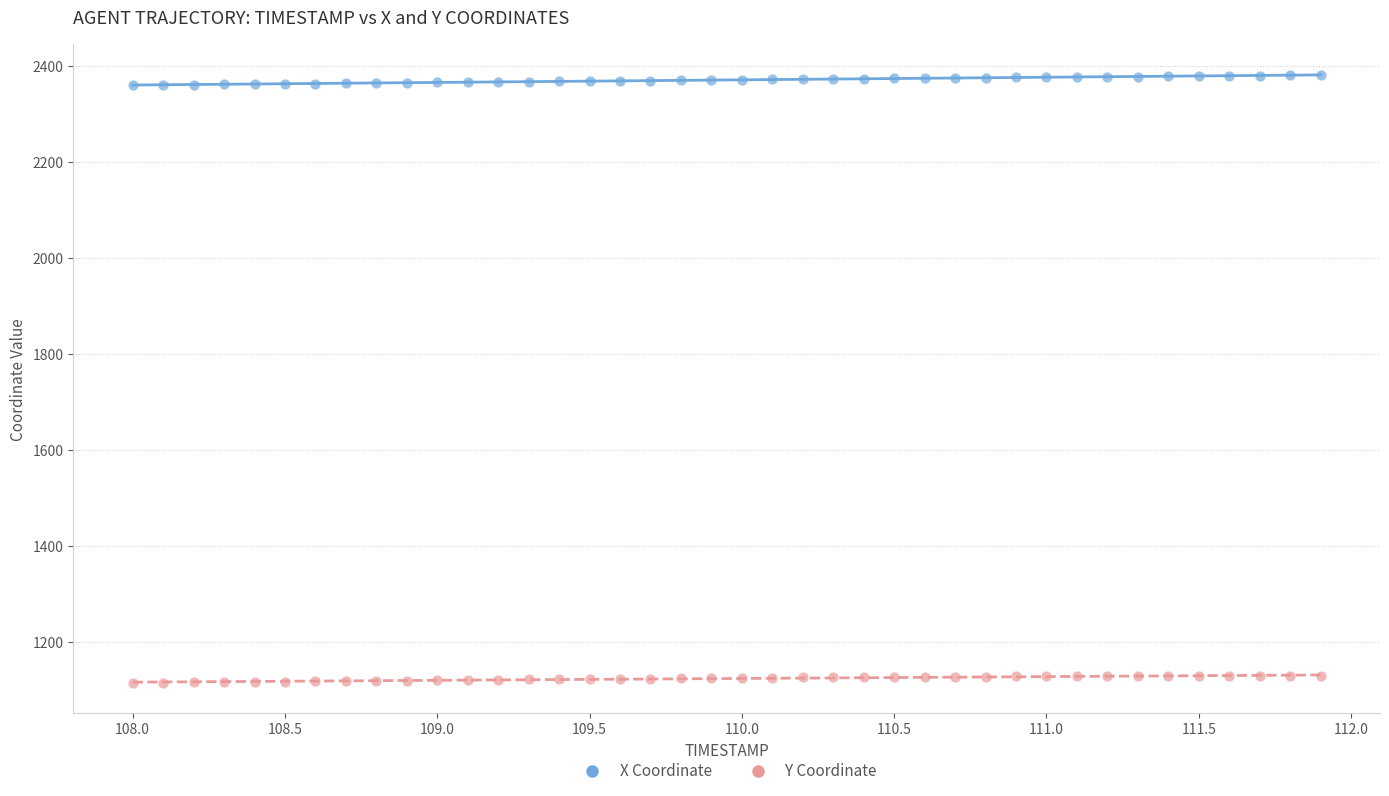

Which series contains the lowest Y value?

Y Coordinate